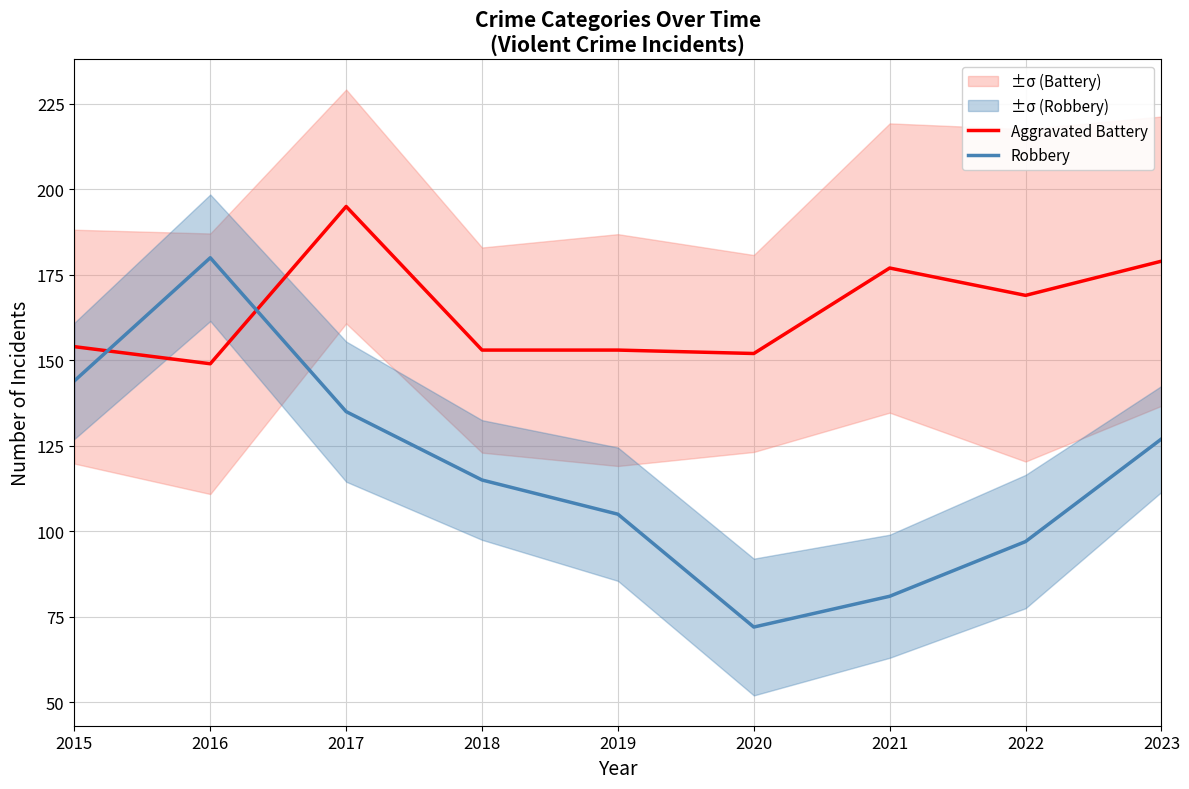

After their last crossing, which series has the higher values: Aggravated Battery or Robbery?

Aggravated Battery